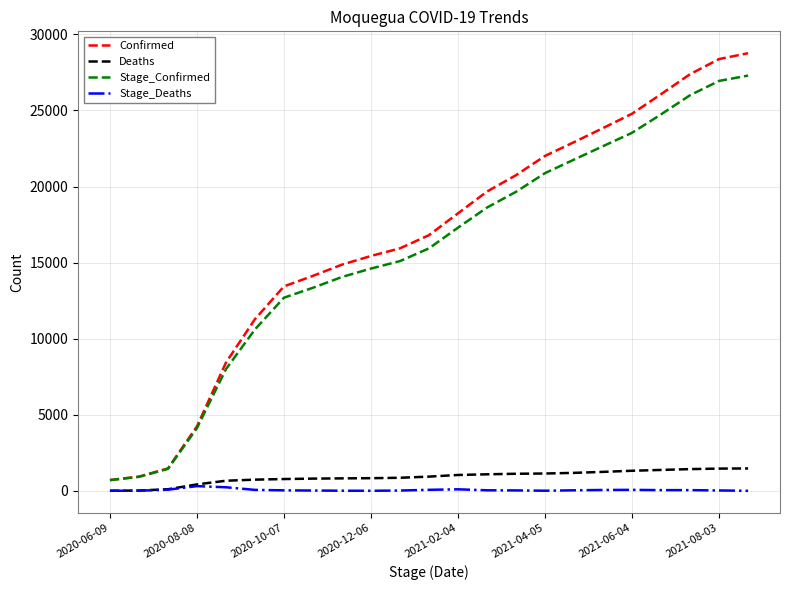

True or false: Deaths and Stage_Confirmed intersect in this chart.

False